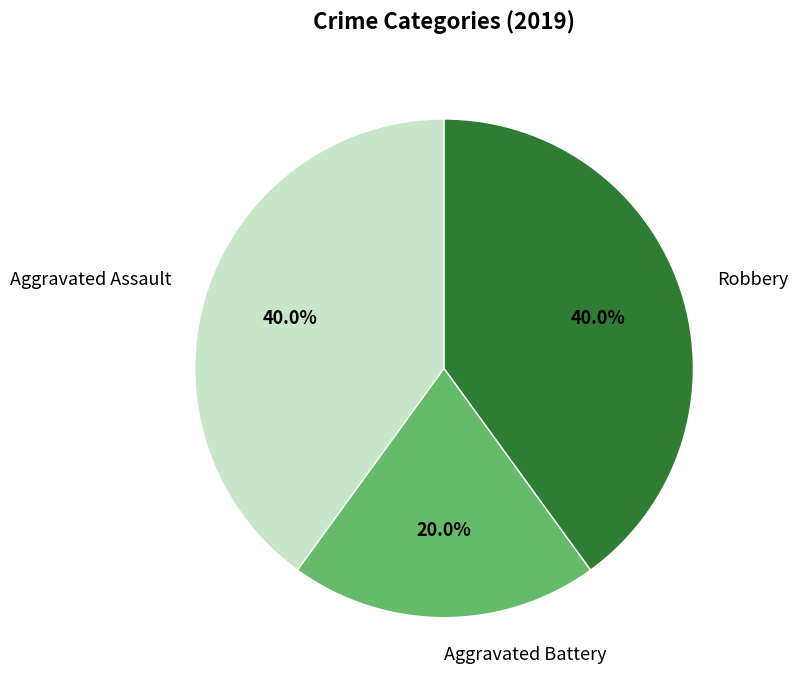

Approximately how many times larger is the value at Aggravated Assault compared to Robbery?

1.0